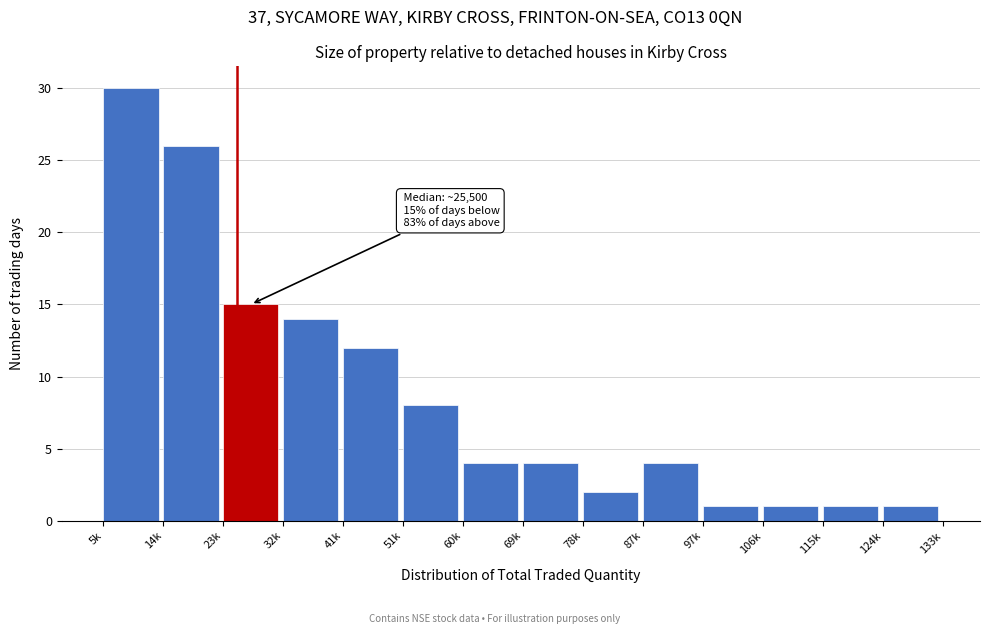

Reading left to right, transcribe all the data shown in this chart.

30	26	15	14	12	8	4	4	2	4	1	1	1	1